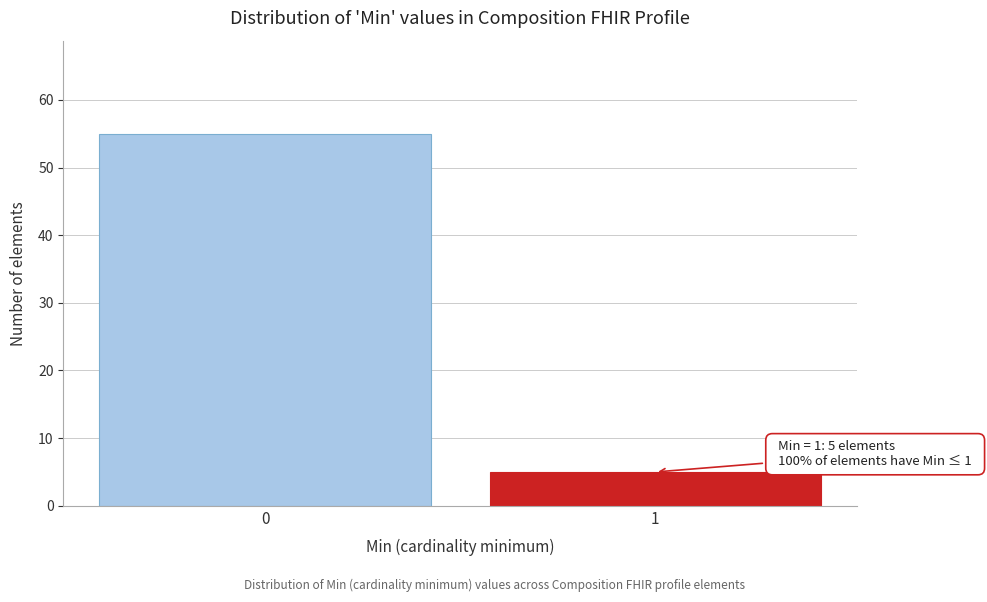

Reading right to left, list all the values displayed in this chart.

5	55